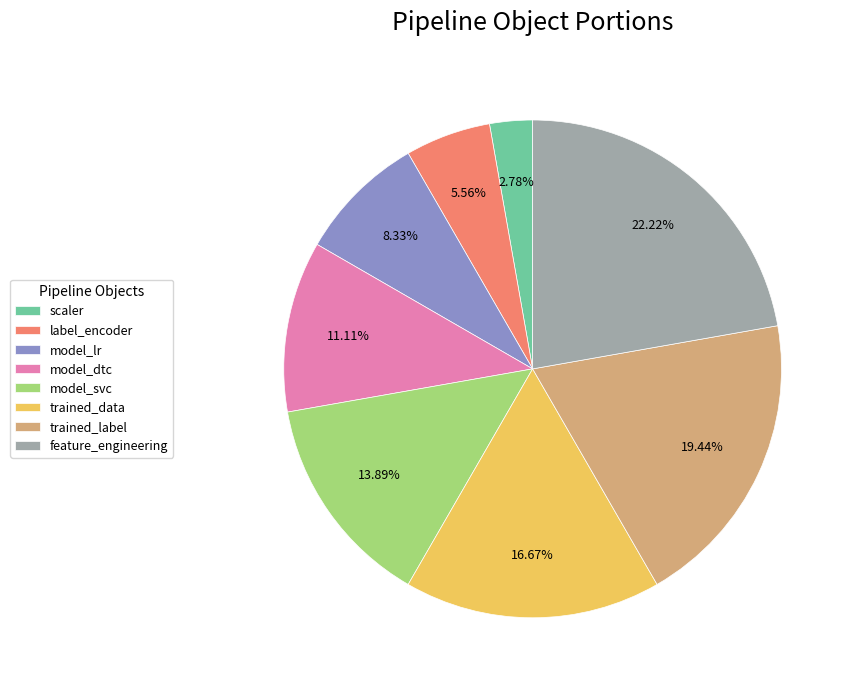

How many slices are in this pie chart?

8